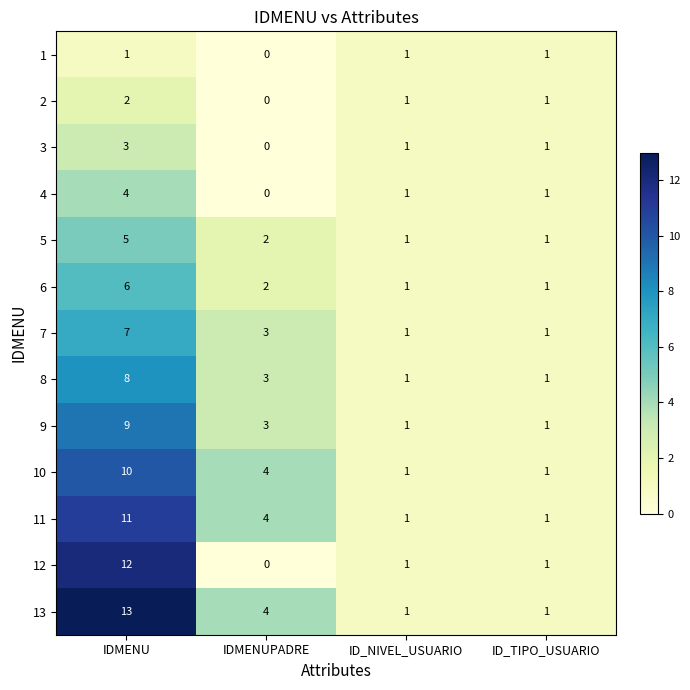

At IDMENU, list the series in order from smallest to largest.

1, 2, 3, 4, 5, 6, 7, 8, 9, 10, 11, 12, 13